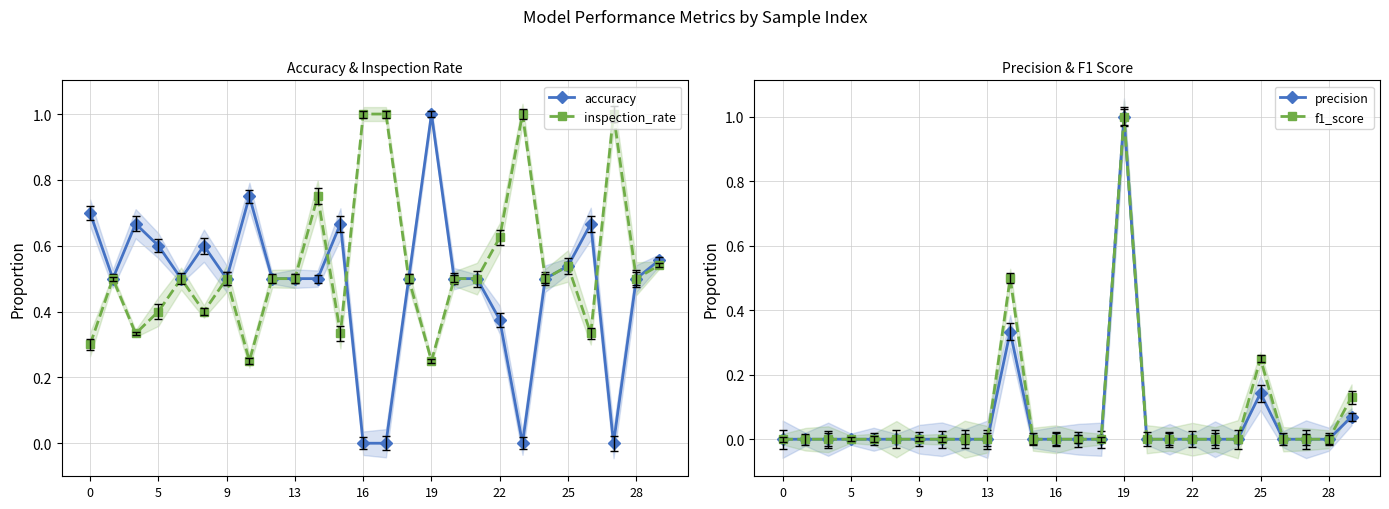

Is it true that f1_score equals -0.6 at 22?

False